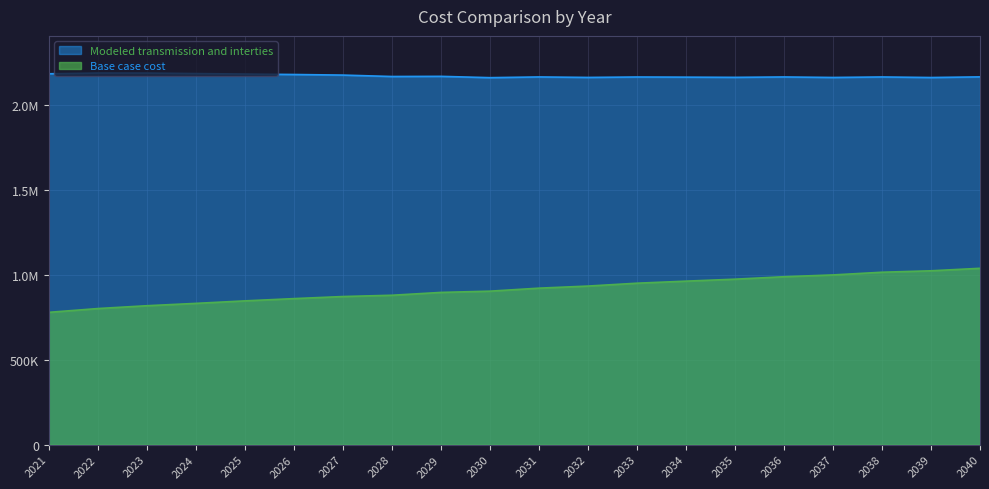

True or false: Base case cost has a value of 328419.7 at 2028.

False